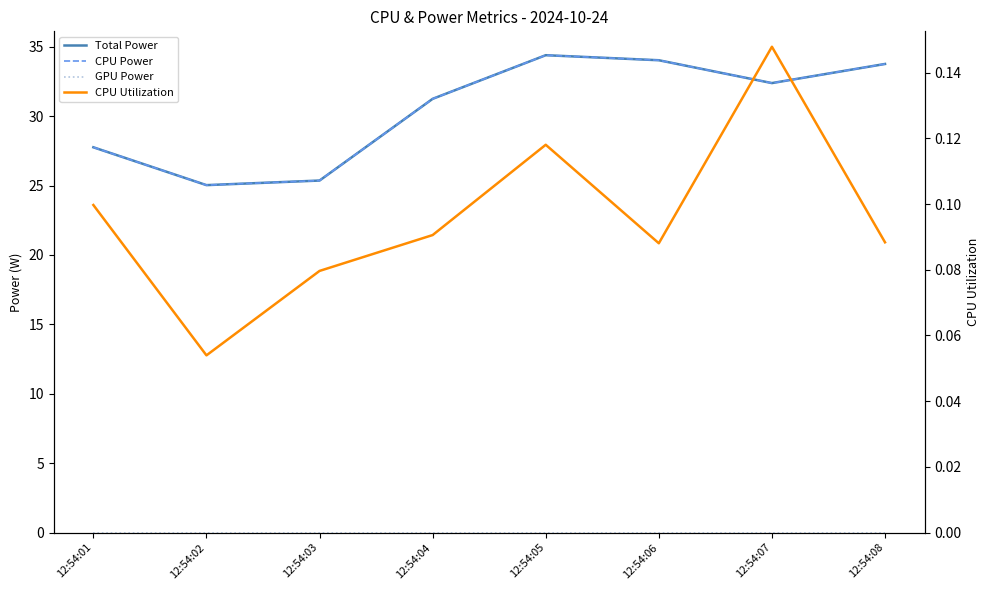

Which category has the lowest value across all series?

12:54:01